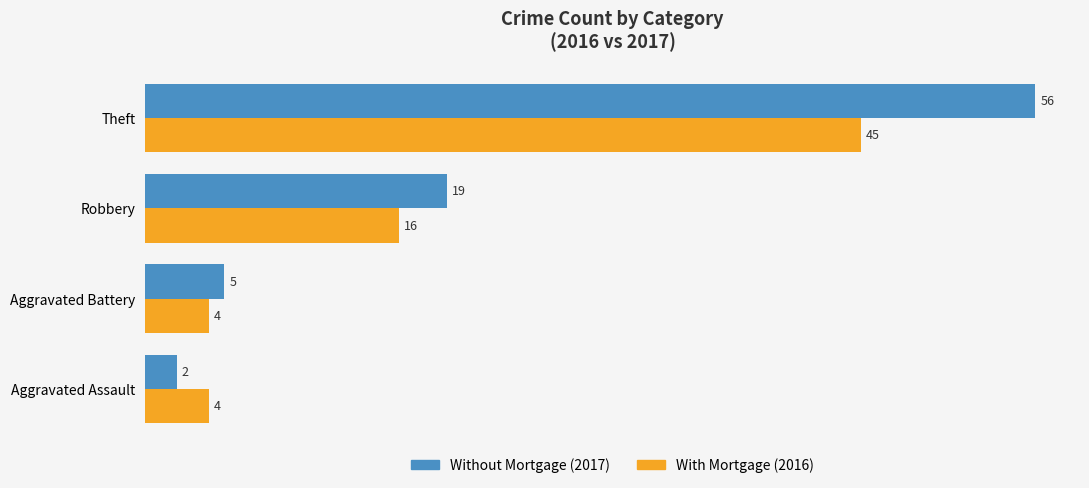

What is the difference between the highest and lowest values at Theft?

11